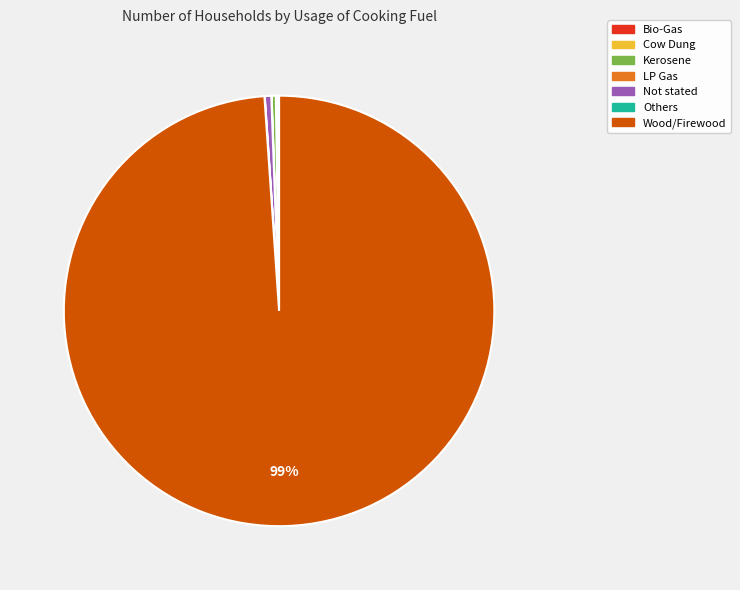

Does any single category account for the majority?

Yes